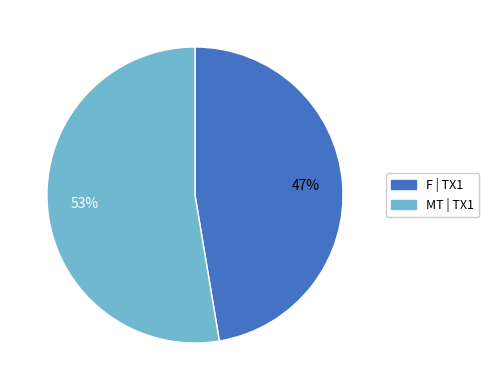

How many segments does this pie chart have?

2